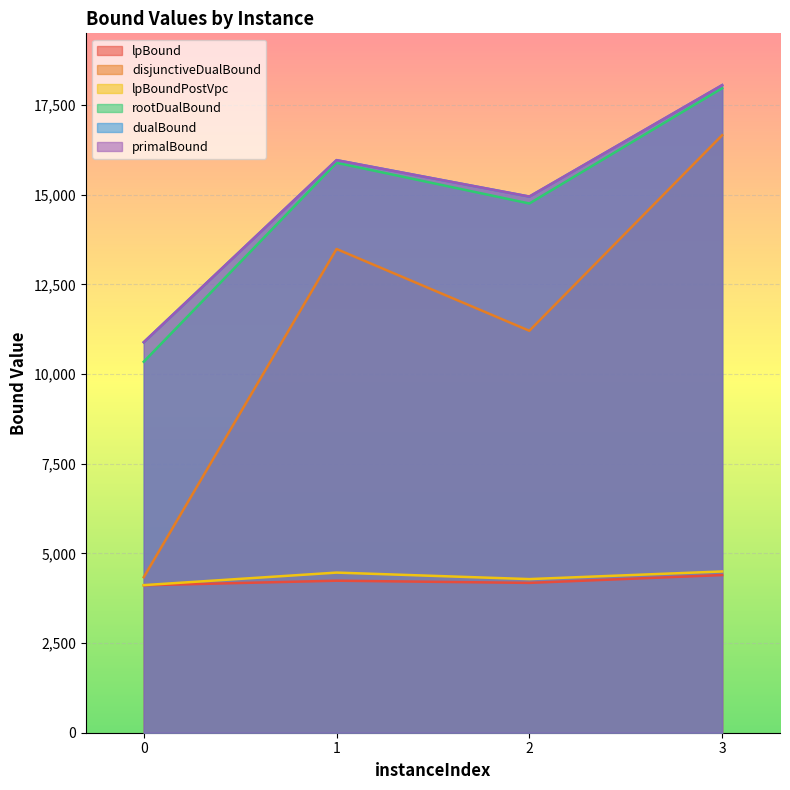

Is it true that primalBound equals 3722.3 at 1?

False